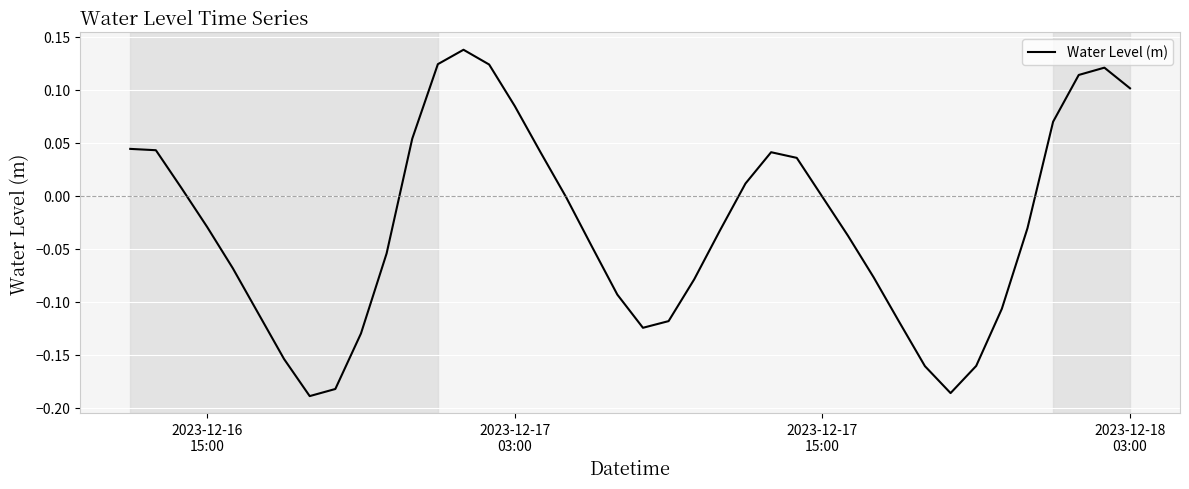

What is the difference between the maximum and minimum values?

0.3